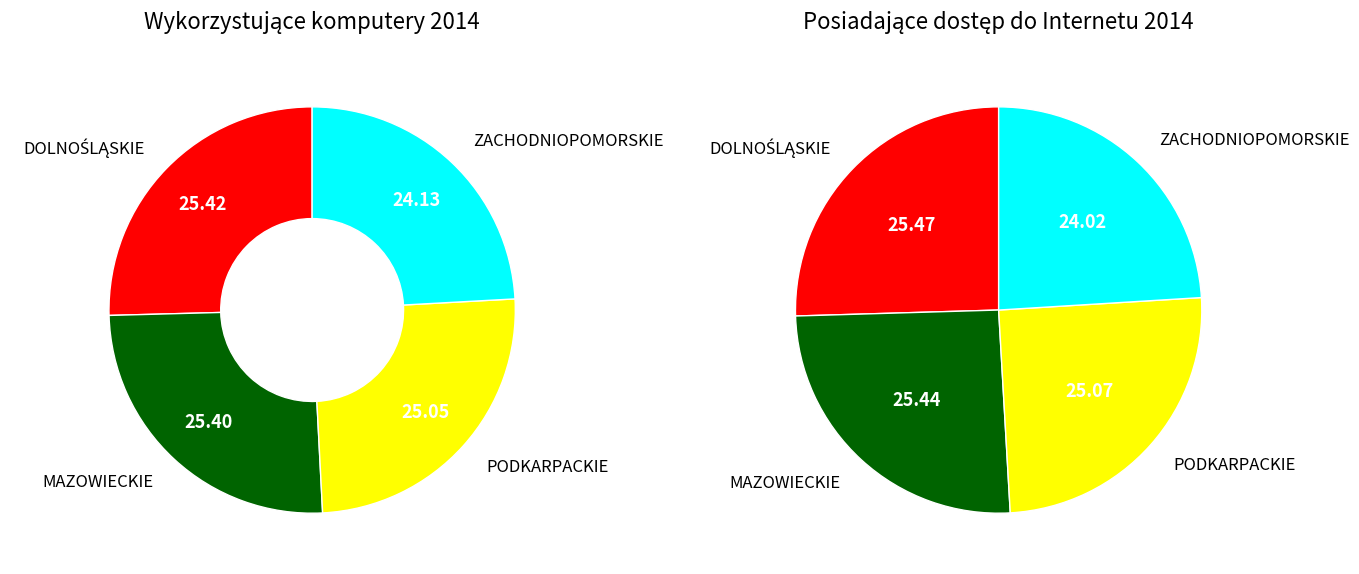

Which series has the widest spread of values?

posiadające dostęp do Internetu 2014